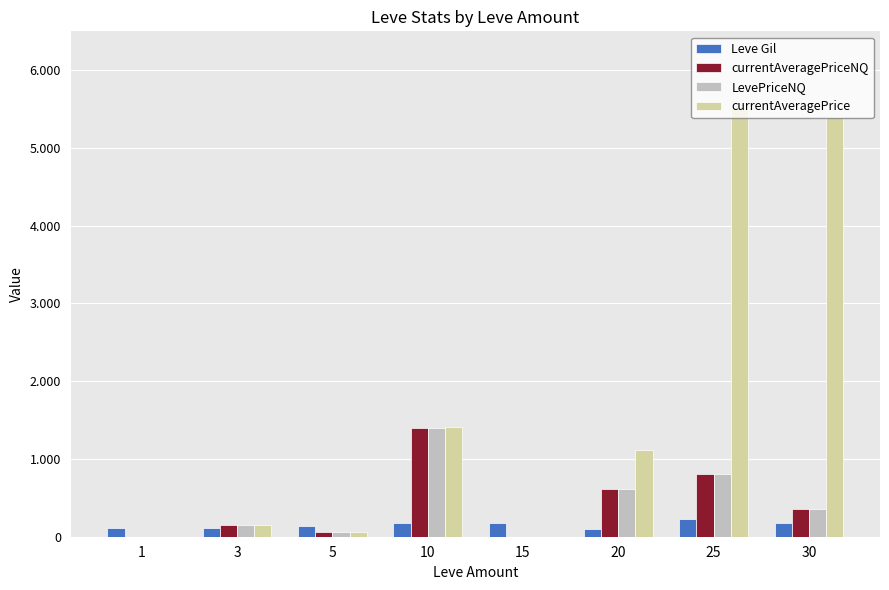

What are all the series names shown in the legend?

Leve Gil, currentAveragePriceNQ, LevePriceNQ, currentAveragePrice